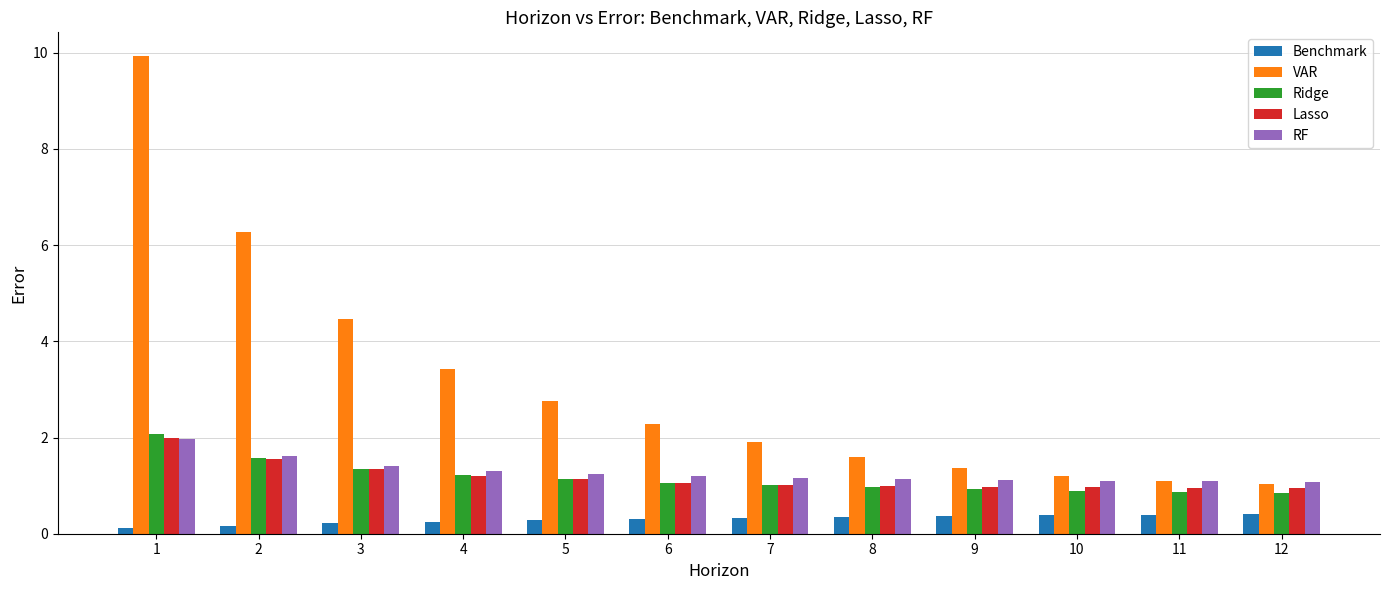

Does the chart contain stacked bars?

No